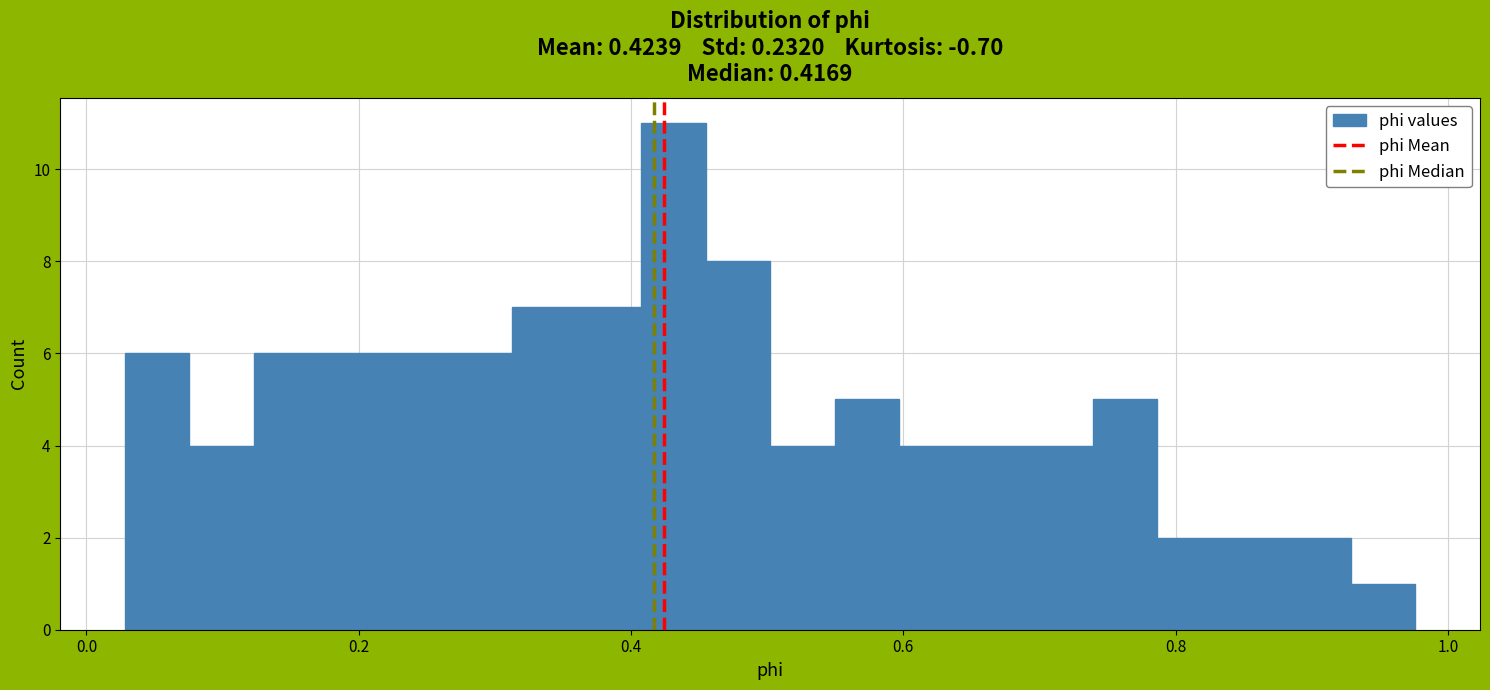

Read against the x-axis, roughly where is the centre of the tallest bar?

0.44